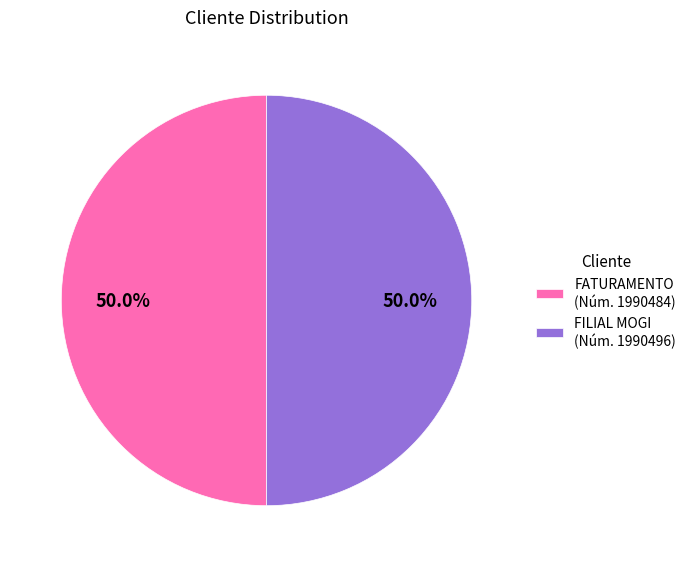

How many slices are in this pie chart?

2